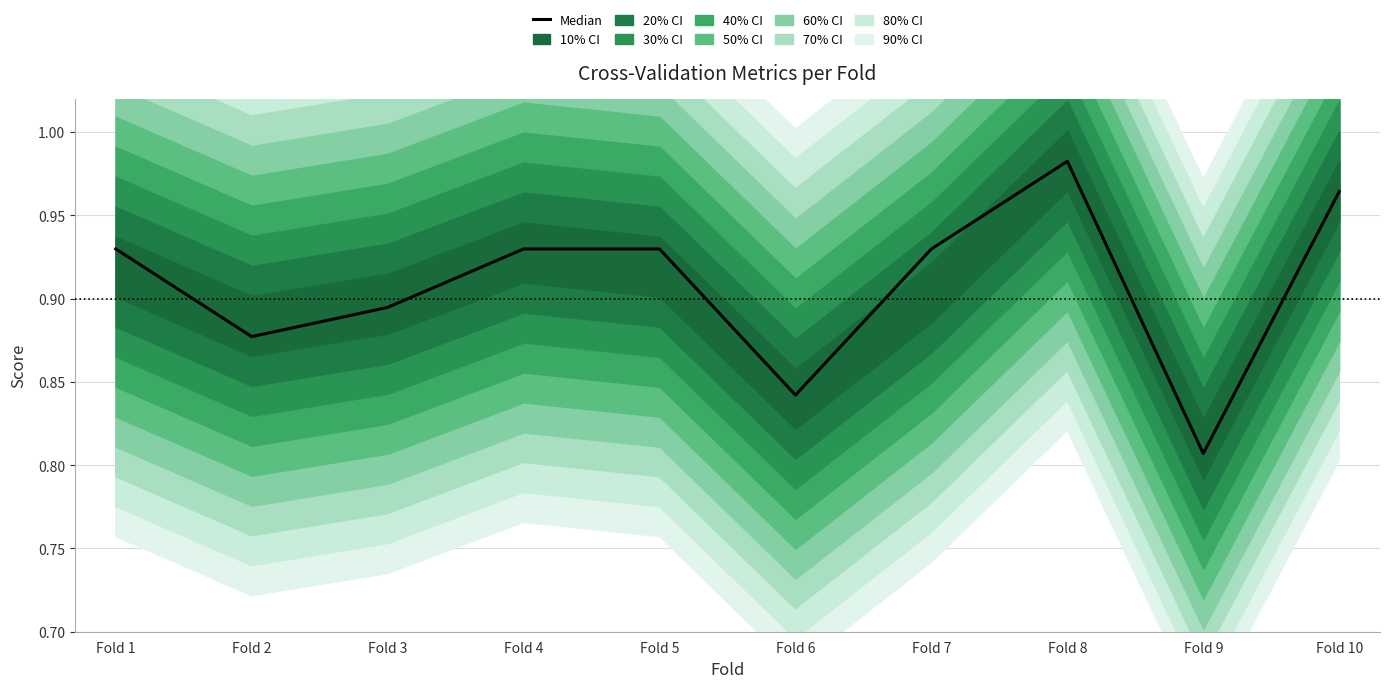

Rank the categories by value from highest to lowest.

Fold 8, Fold 10, Fold 1, Fold 4, Fold 5, Fold 7, Fold 3, Fold 2, Fold 6, Fold 9